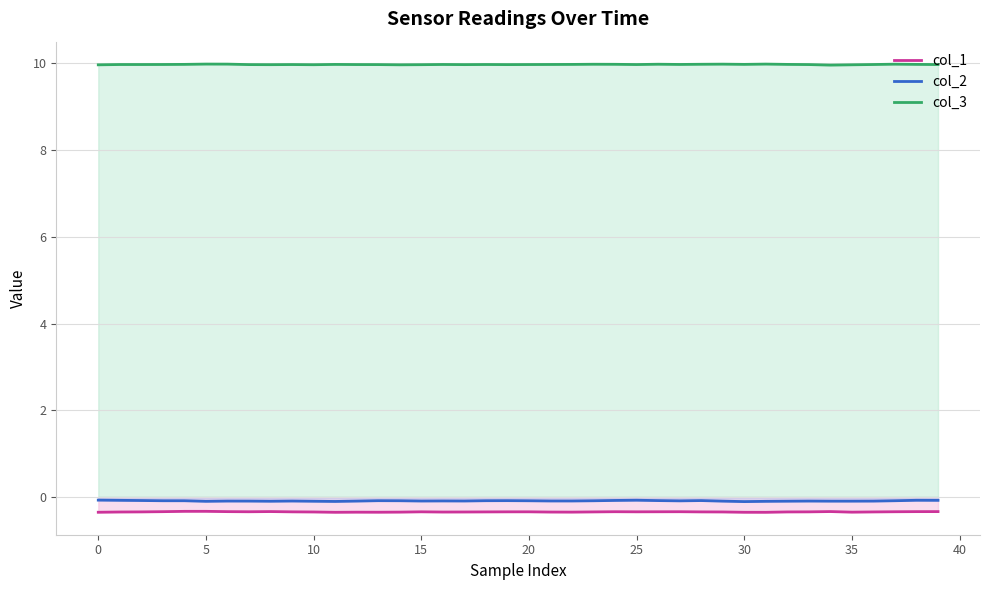

True or false: col_1 has a value of -0.3 at 29.

True